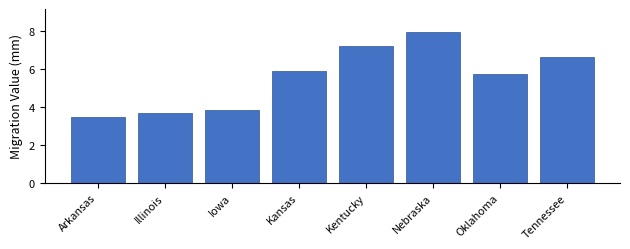

Reading left to right, extract all data points from this chart.

3.5	3.7	3.8	5.9	7.2	8.0	5.7	6.6